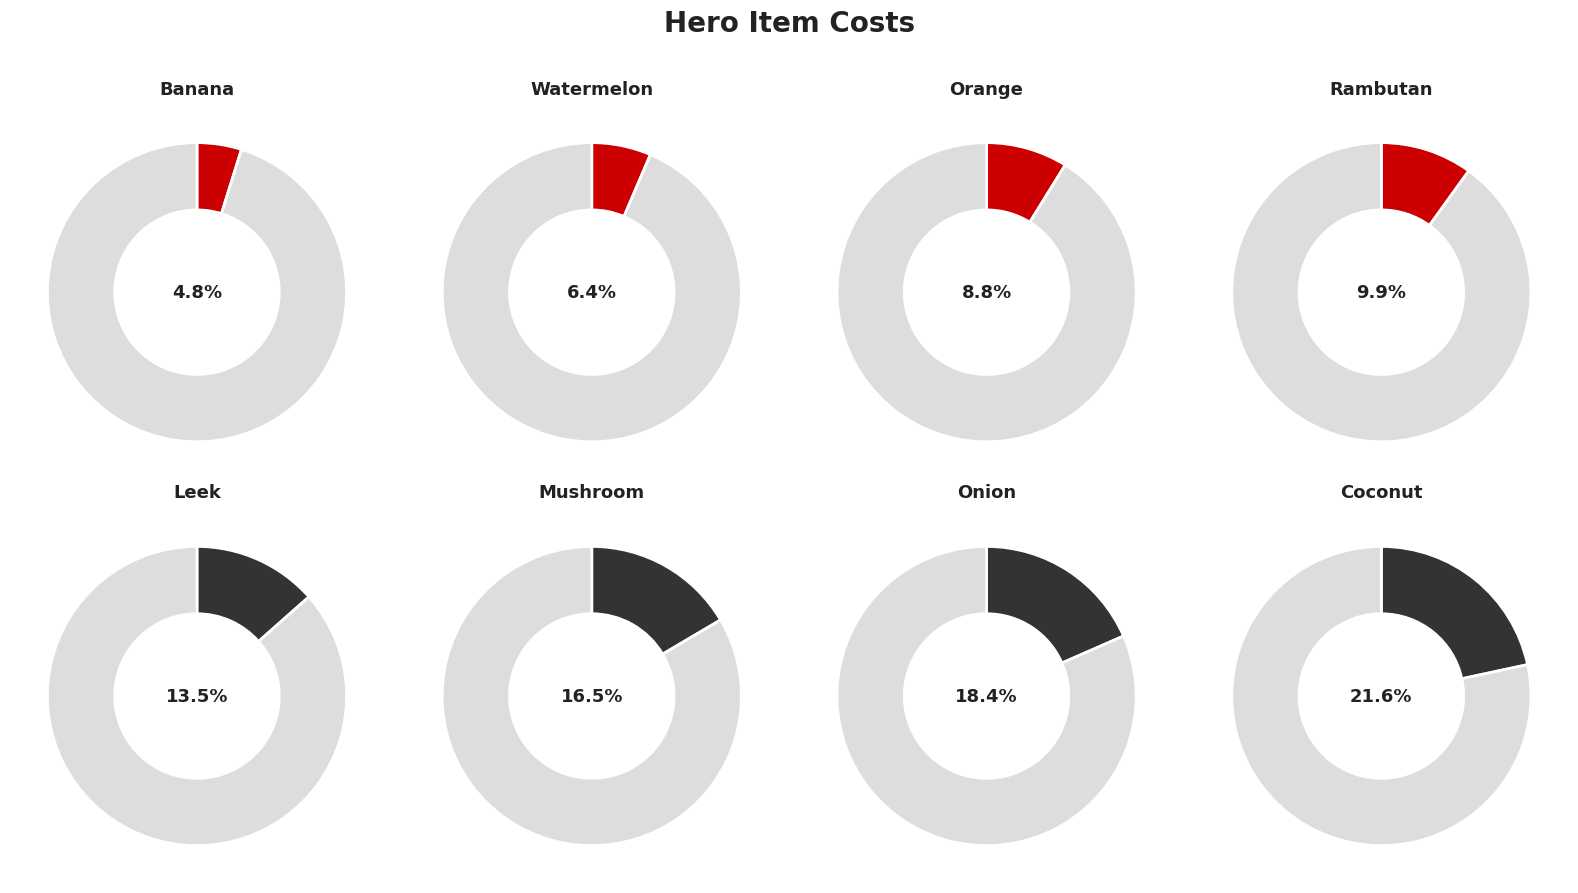

How many slices are in this pie chart?

8